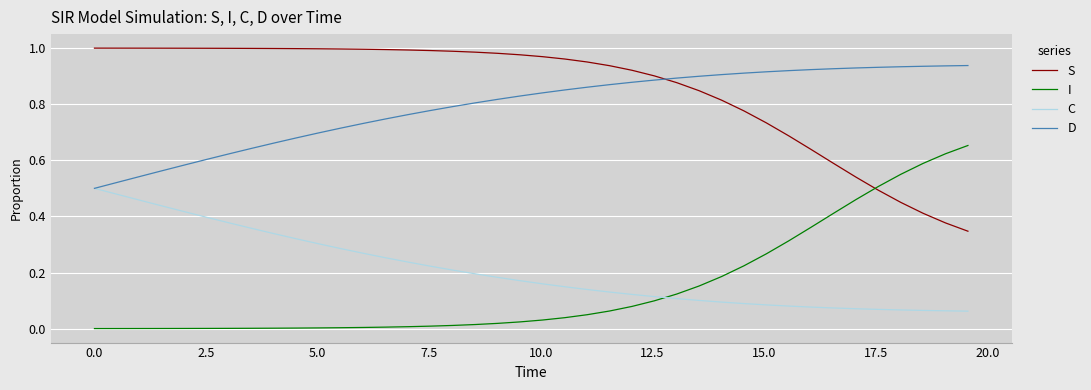

True or false: C and S cross at least once.

False